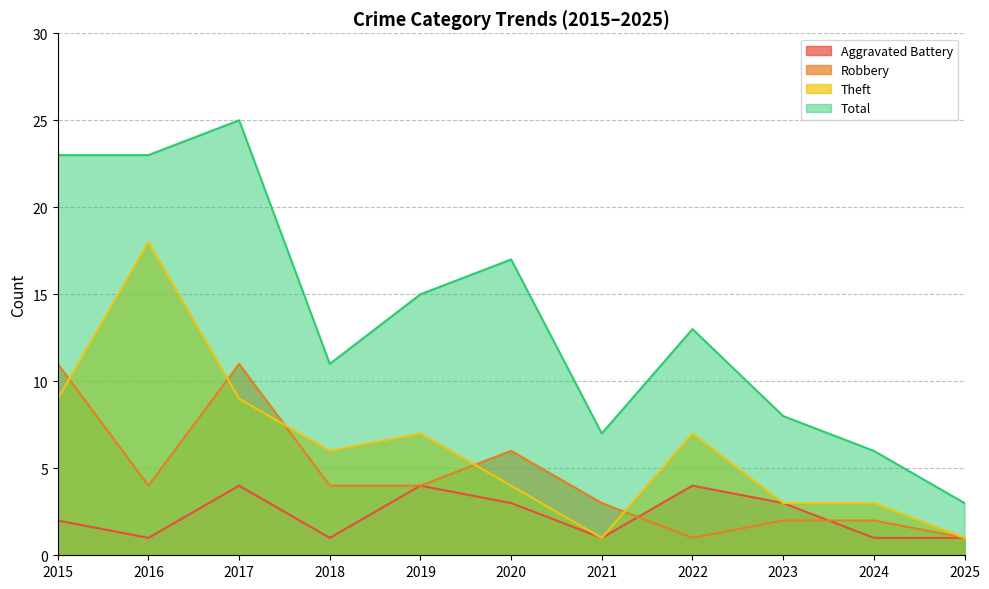

The Theft series shows 0 at 2021. True or false?

False